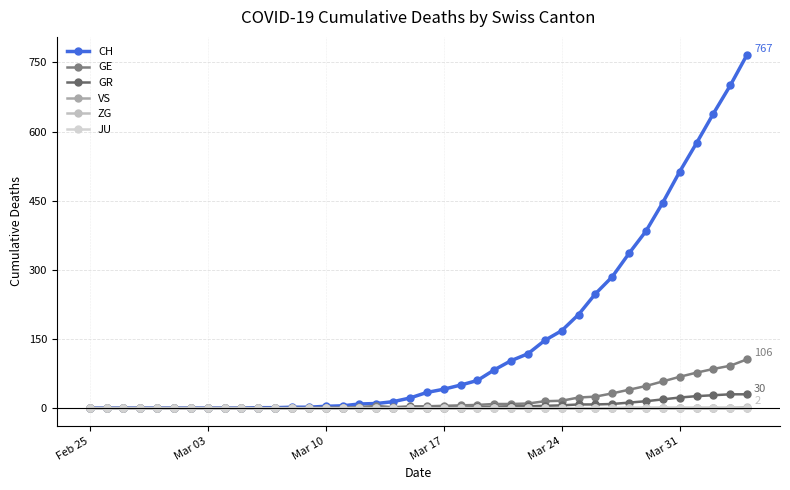

Which series has the largest total across all categories?

CH